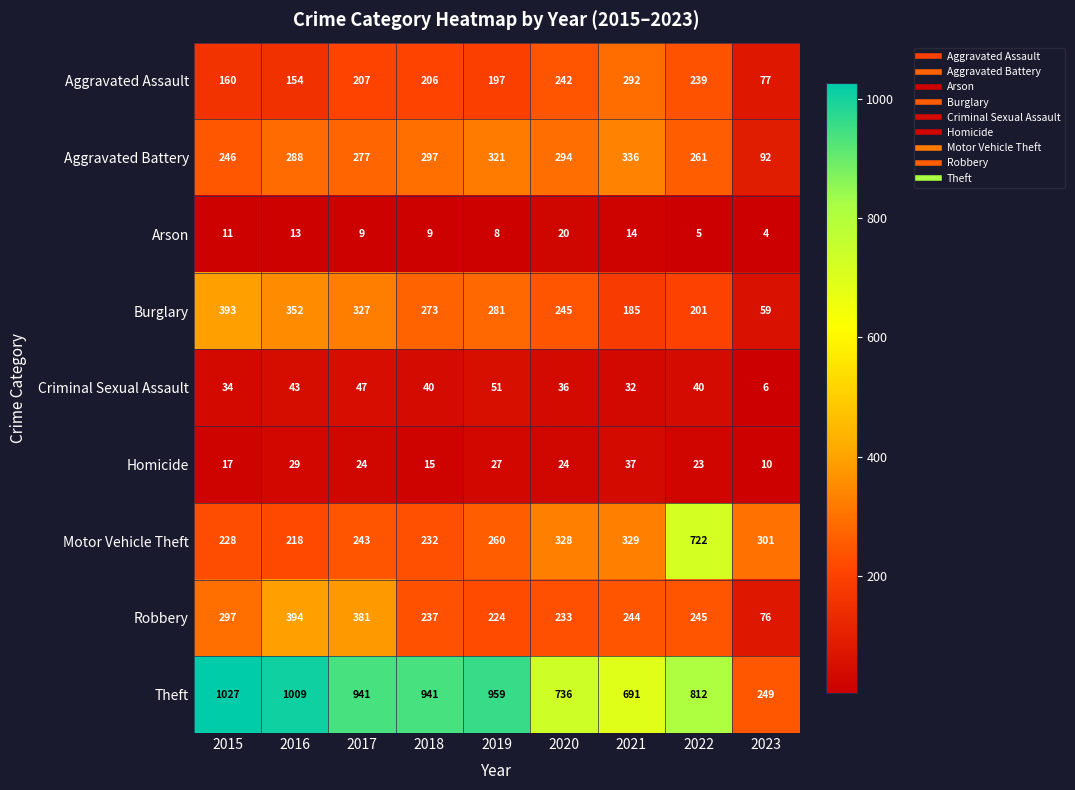

At how many categories does at least one series exceed 69?

9